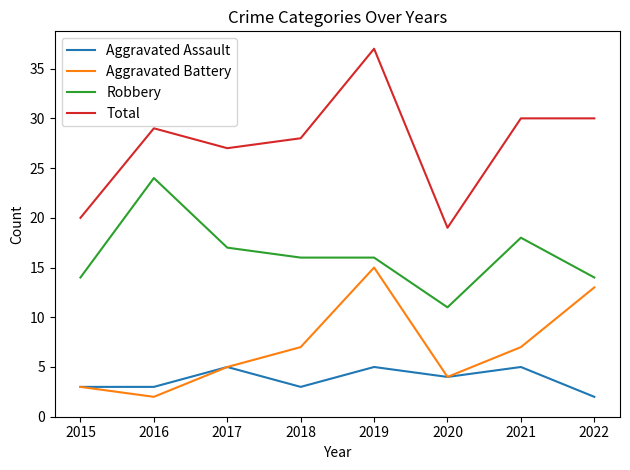

List the series in order of their peak value, highest first.

Total, Robbery, Aggravated Battery, Aggravated Assault